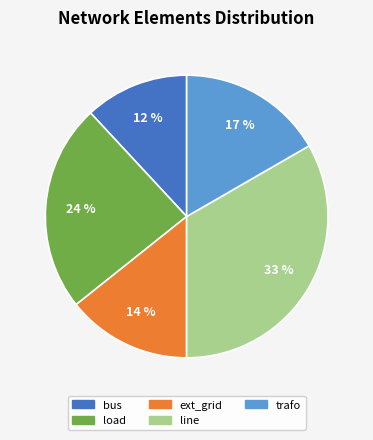

The bus slice represents 19% of the pie. True or false?

False